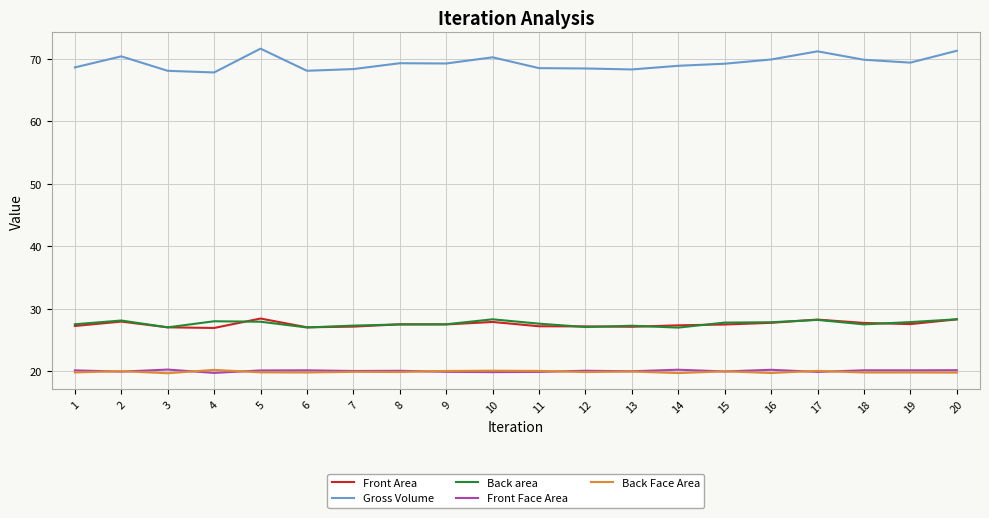

The value of Gross Volume at 15 is 26.7. True or false?

False